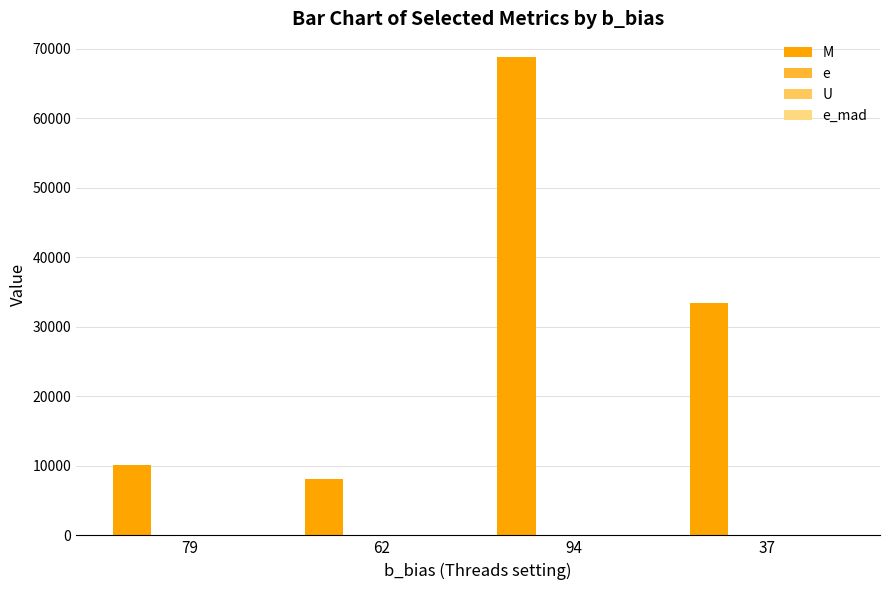

Which series has the widest spread of values?

M